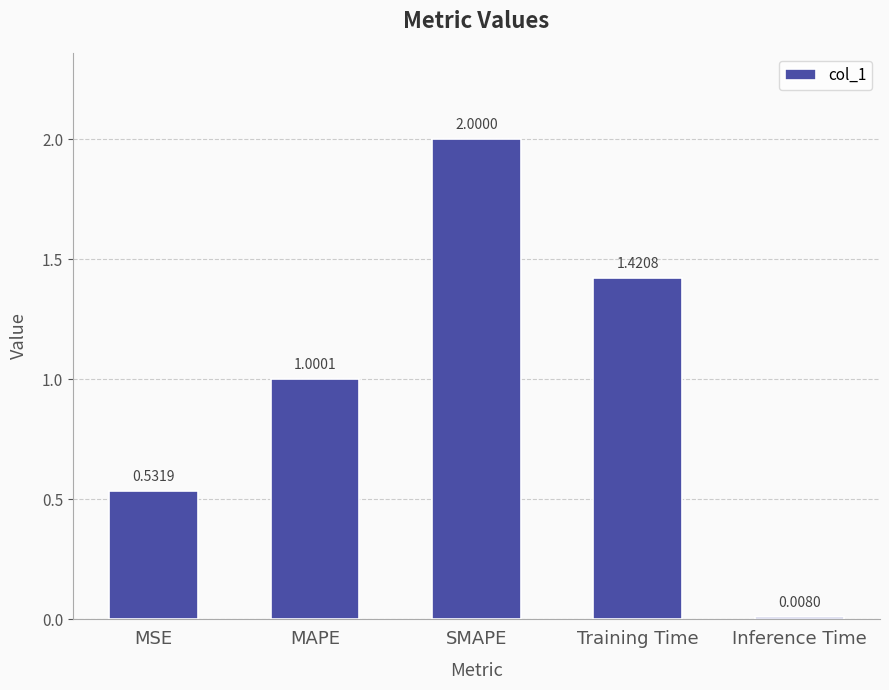

List the labels in order of value, smallest first.

Inference Time, MSE, MAPE, Training Time, SMAPE